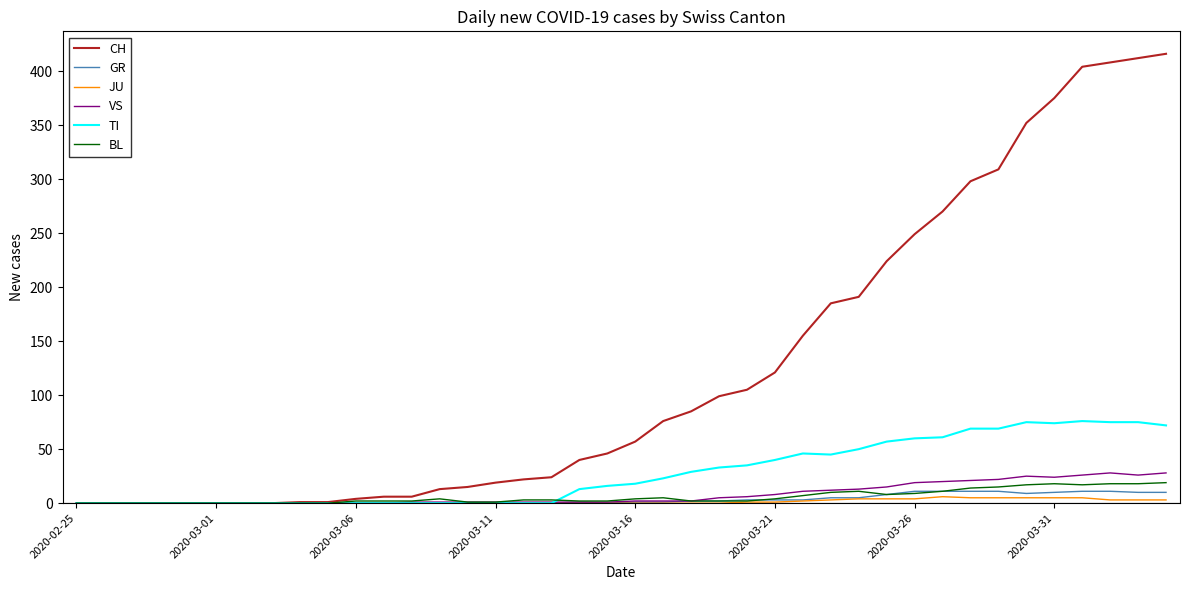

What is the greatest value displayed?

416